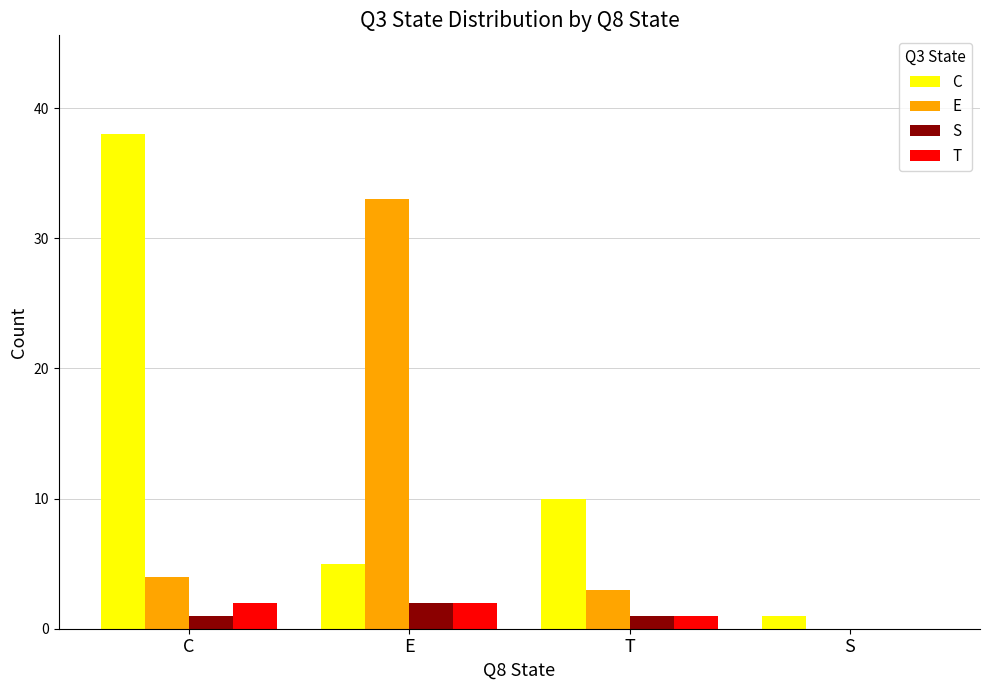

The T series shows 1 at T. True or false?

True